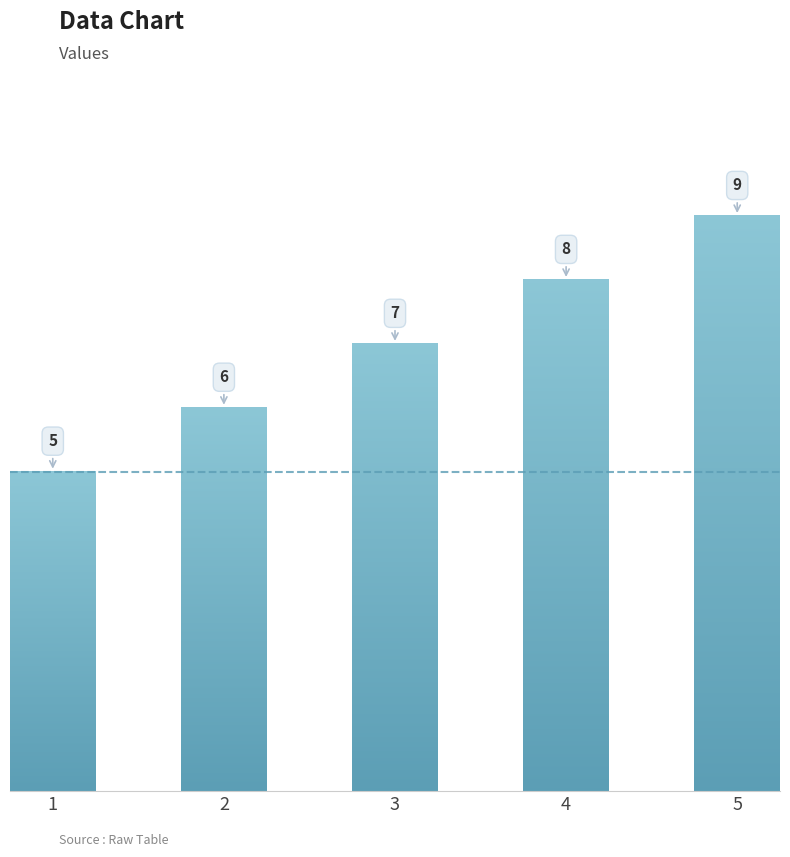

Reading right to left, transcribe all the data shown in this chart.

5=9	4=8	3=7	2=6	1=5